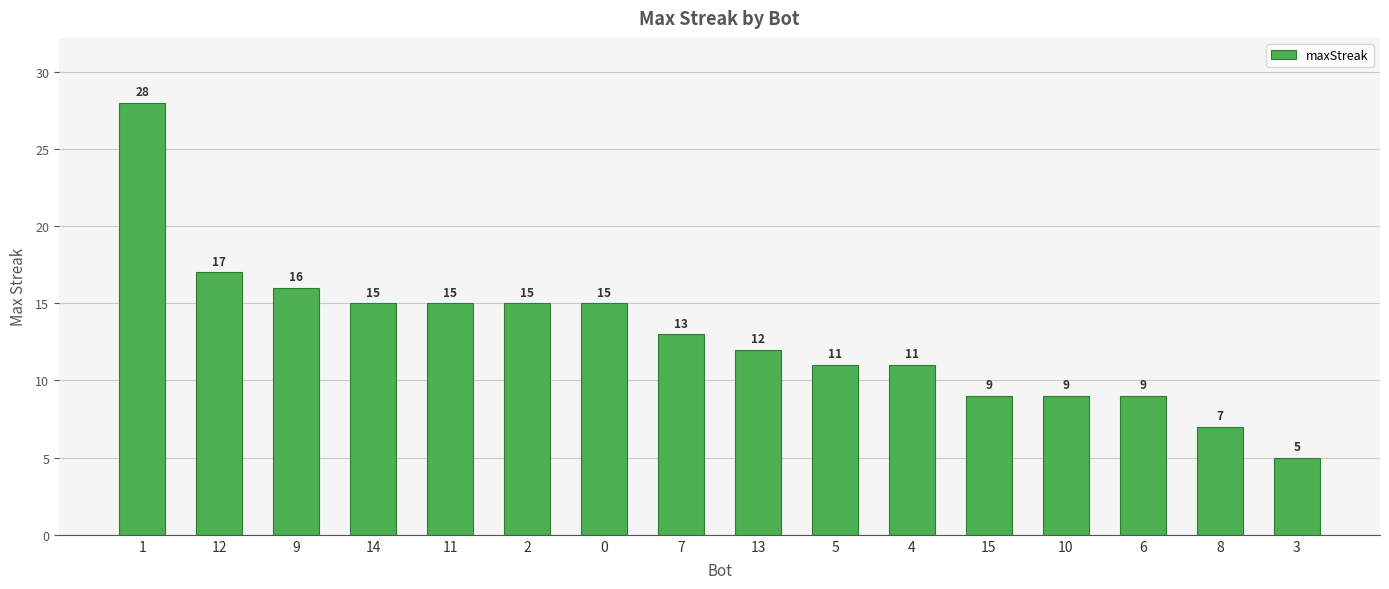

How many data points does each series have?

16